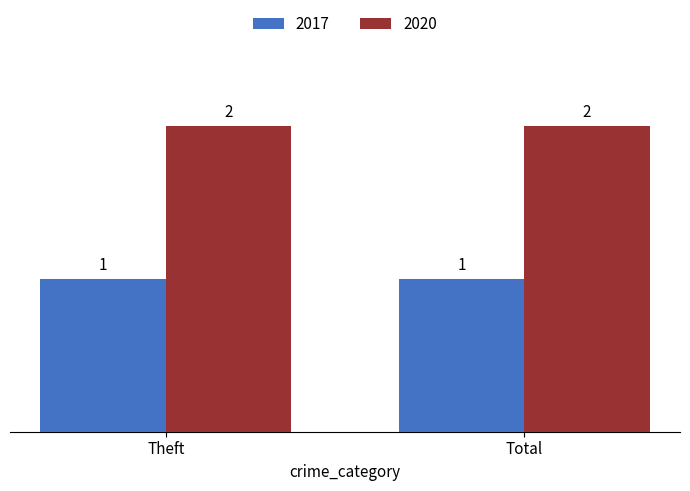

How many bars are there in total?

4